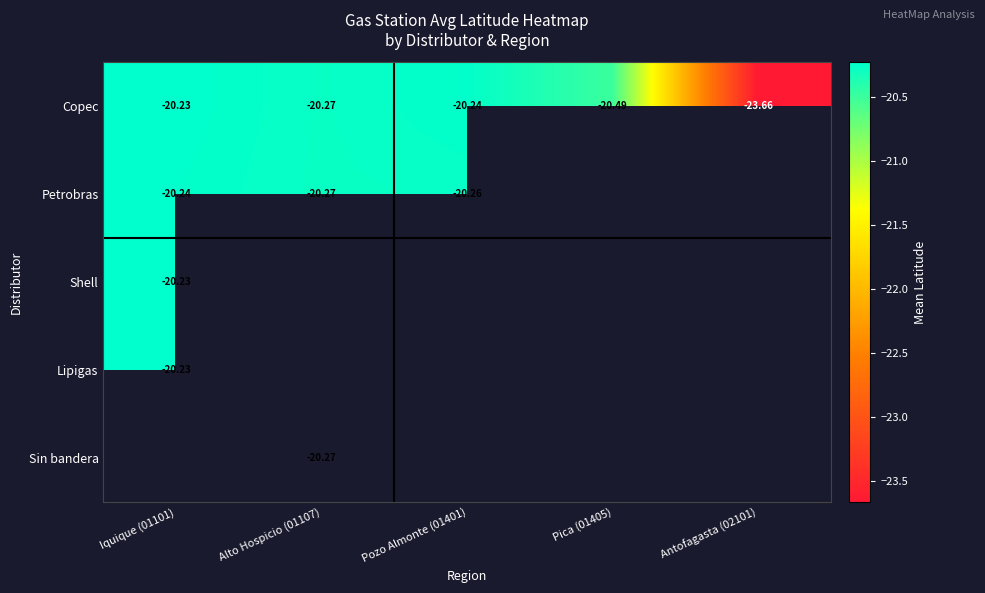

How many values in Lipigas are below zero?

1